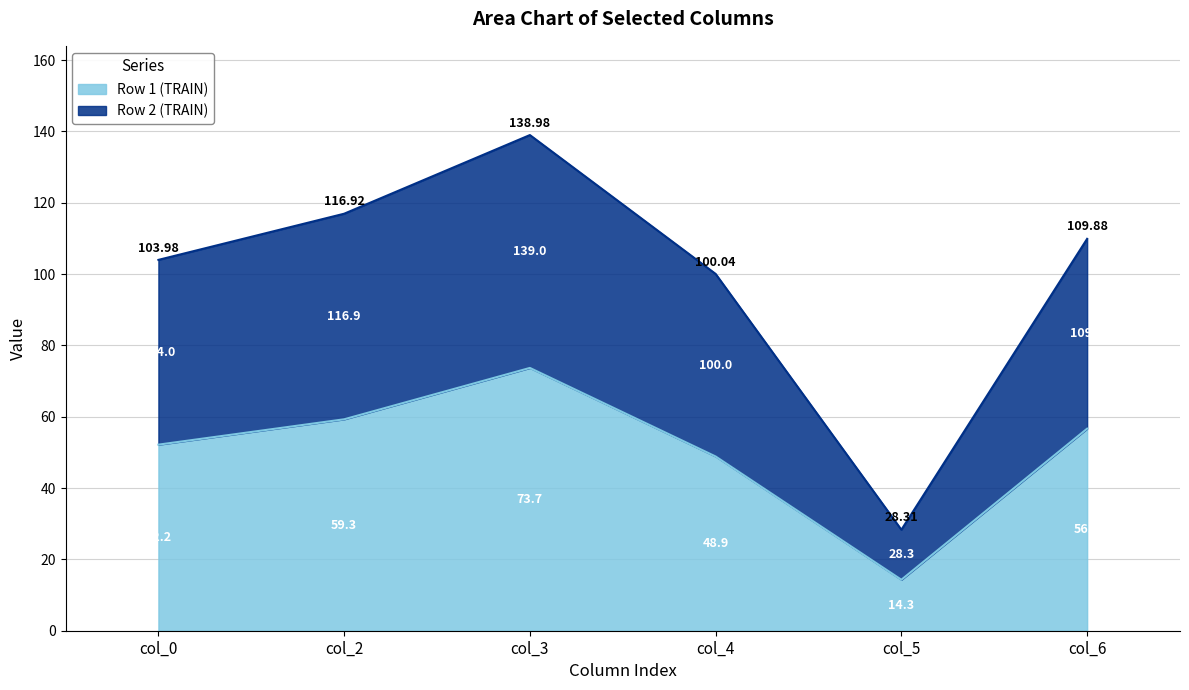

Rank the series by their maximum value, from highest to lowest.

Row 2 (TRAIN), Row 1 (TRAIN)